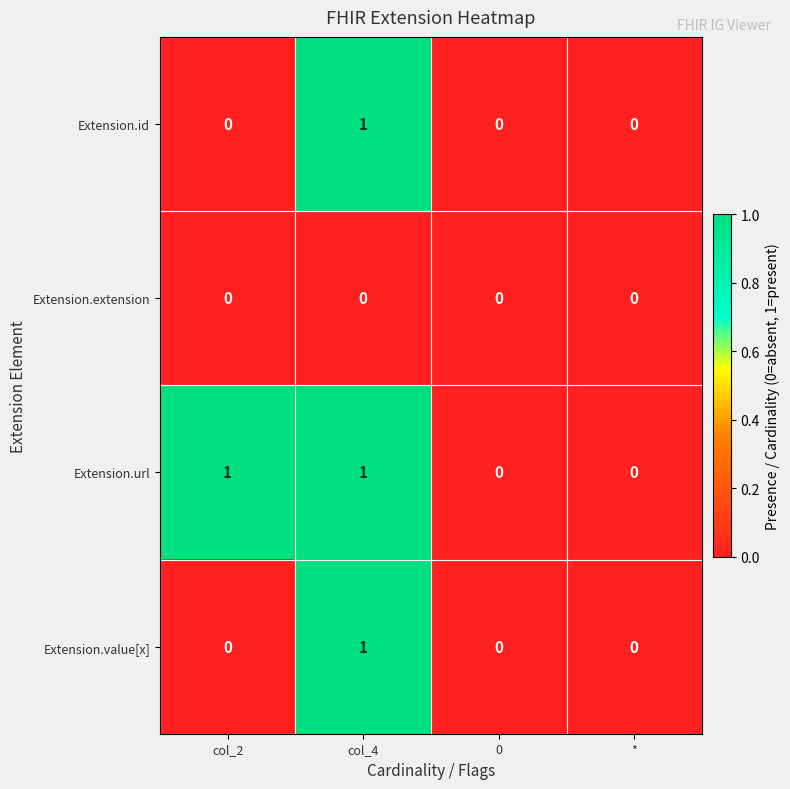

Which series has the largest total across all categories?

Extension.url